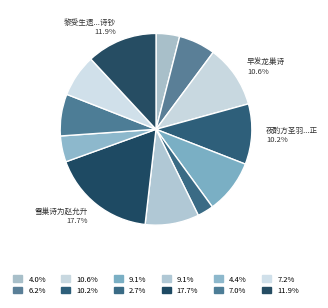

How many segments does this pie chart have?

12